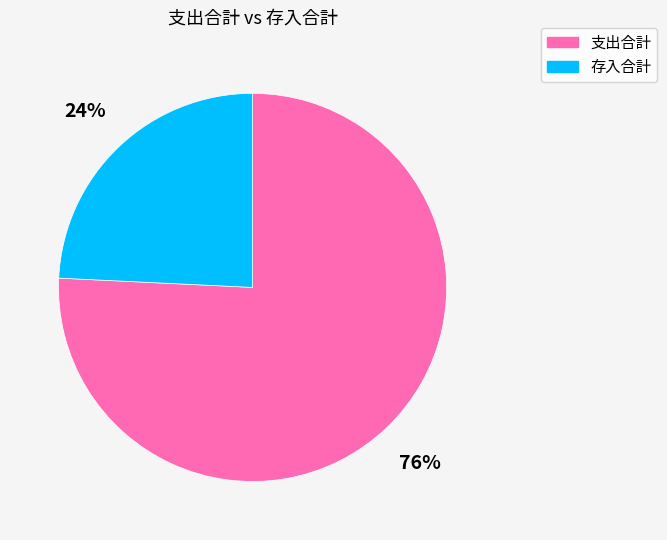

The 存入合計 slice represents 24% of the pie. True or false?

True